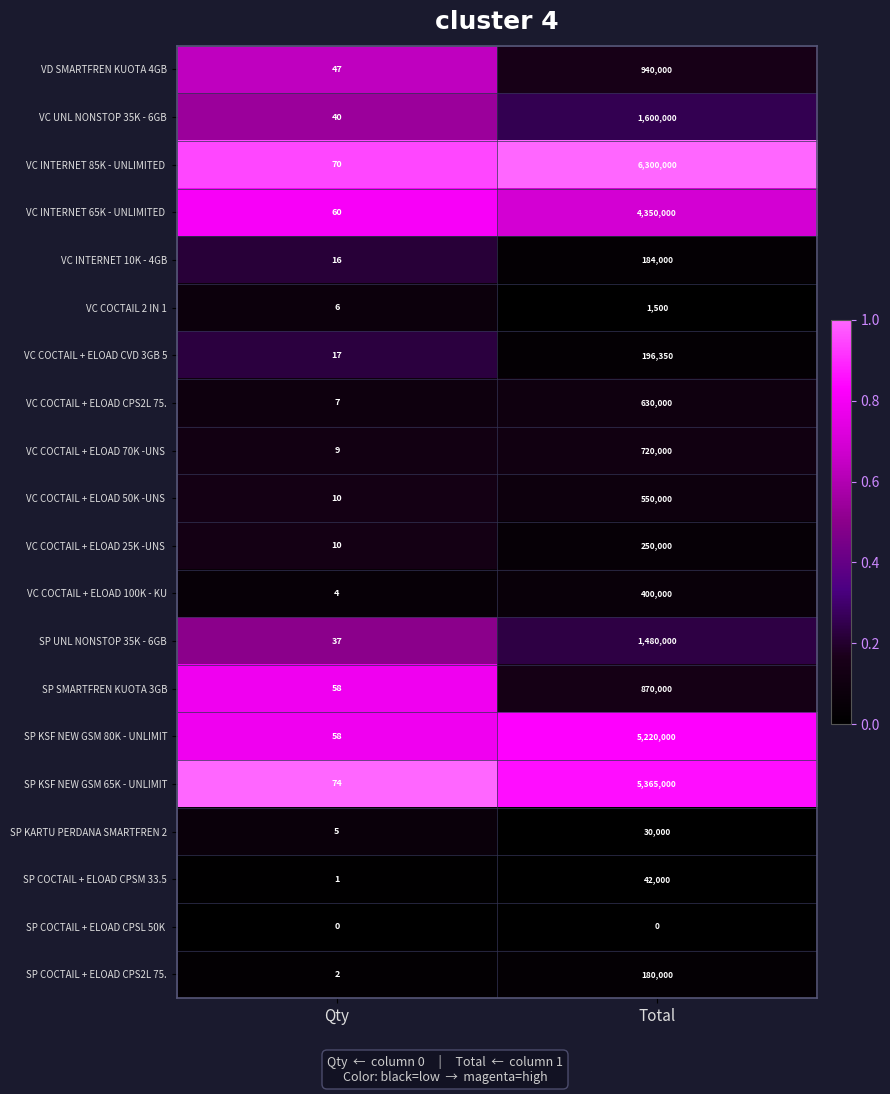

What is the greatest value displayed?

6300000